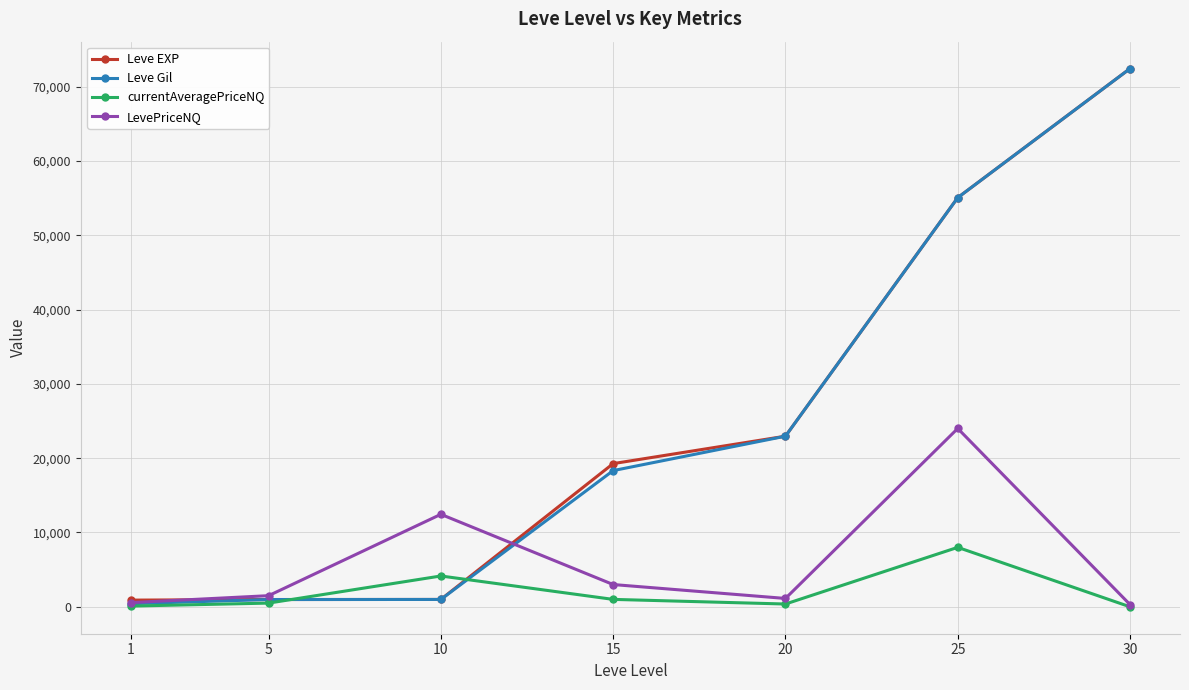

True or false: Leve EXP and currentAveragePriceNQ intersect in this chart.

True